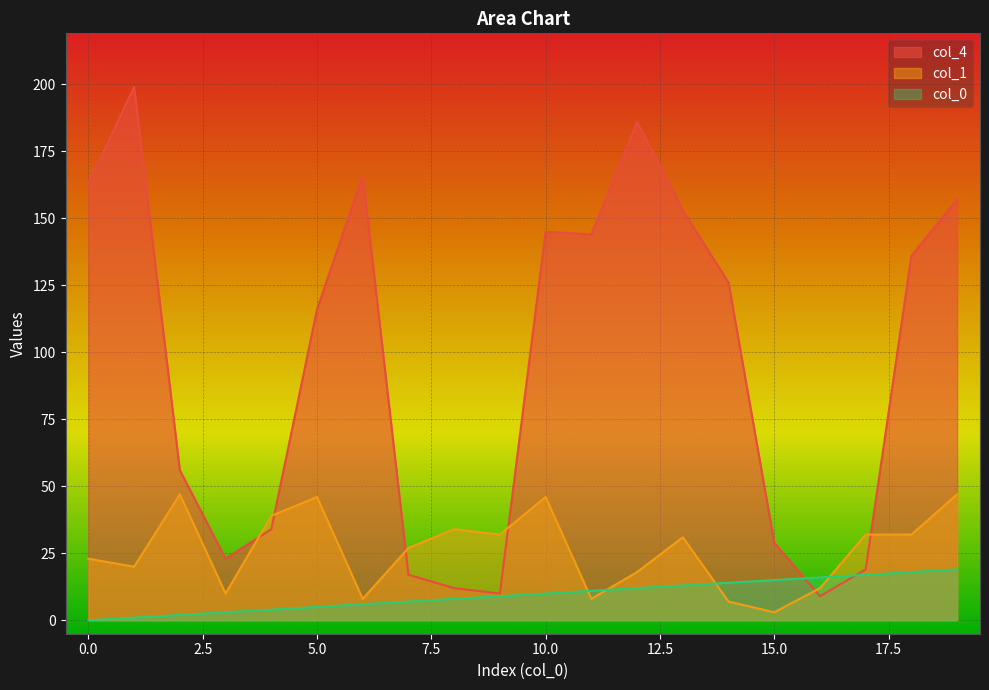

Which series has the widest spread of values?

col_4